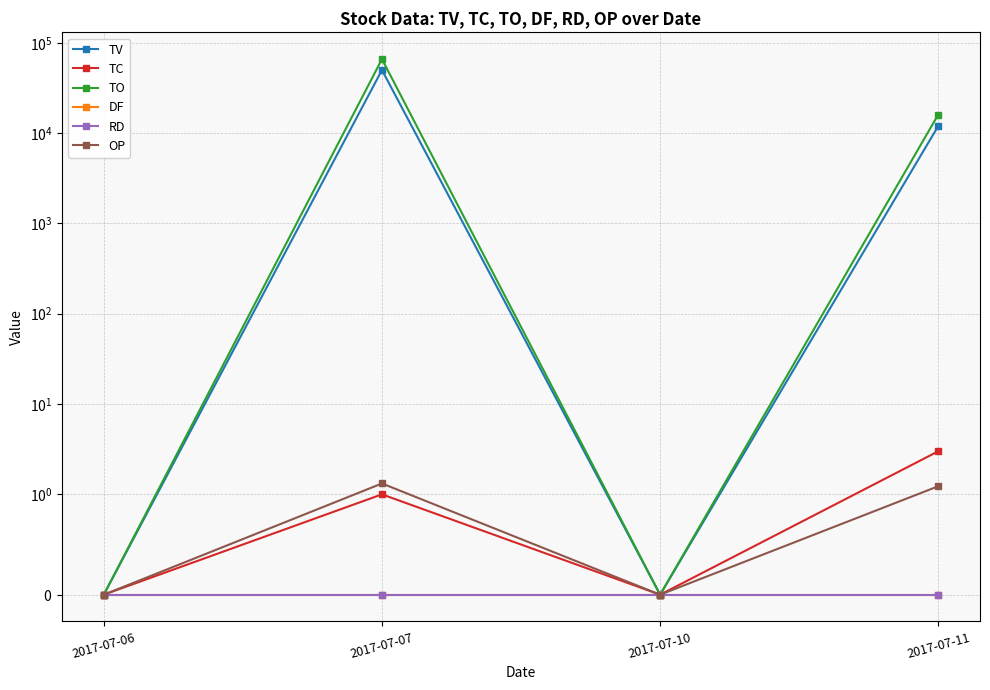

True or false: OP has a value of 0.3 at 2017-07-07.

False